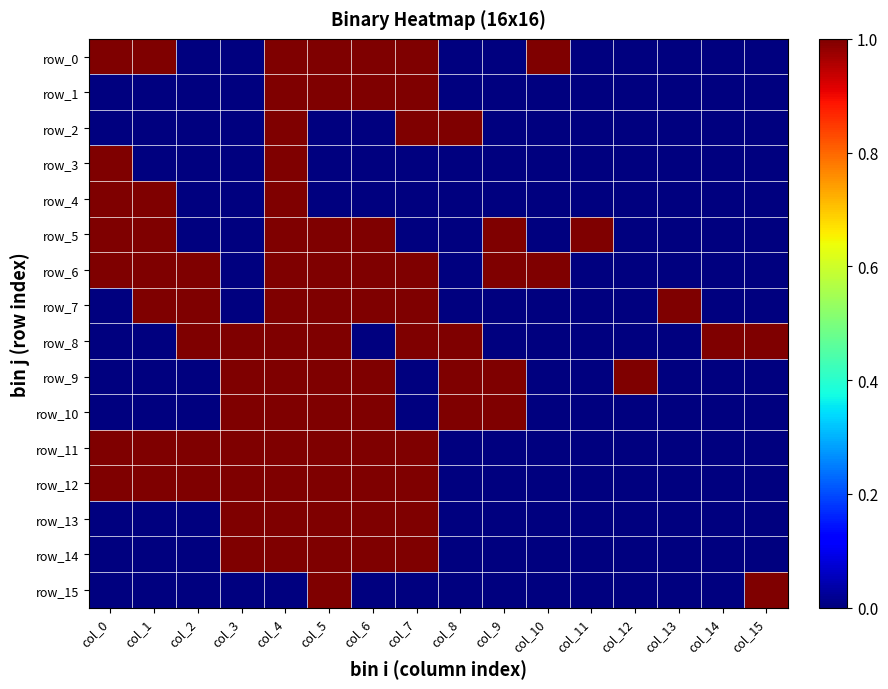

Rank the series by their maximum value, from lowest to highest.

row_0, row_1, row_2, row_3, row_4, row_5, row_6, row_7, row_8, row_9, row_10, row_11, row_12, row_13, row_14, row_15